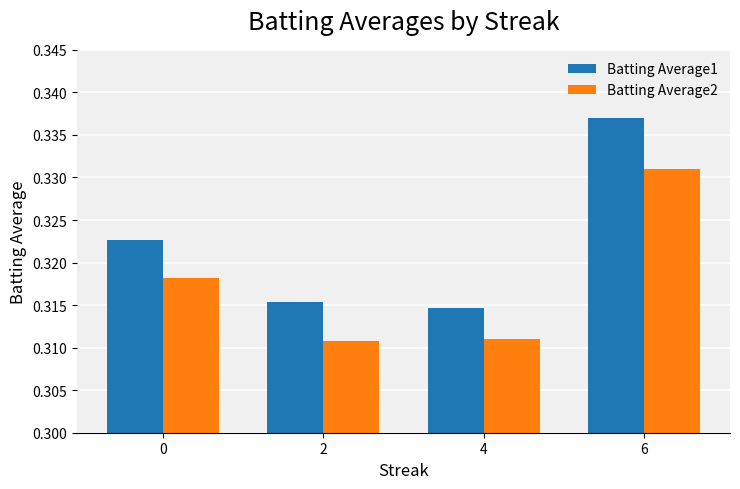

The value of Batting Average1 at 6 is 0.1. True or false?

False